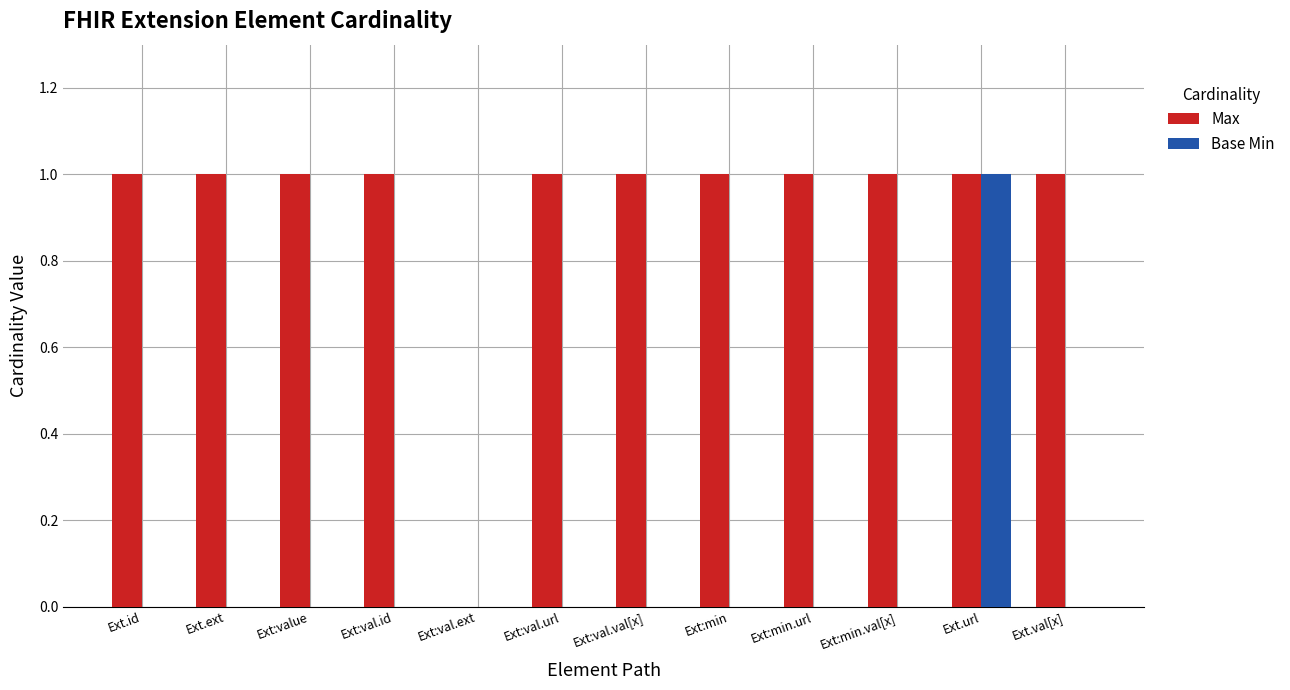

The value of Max at Ext.val[x] is 1. True or false?

True